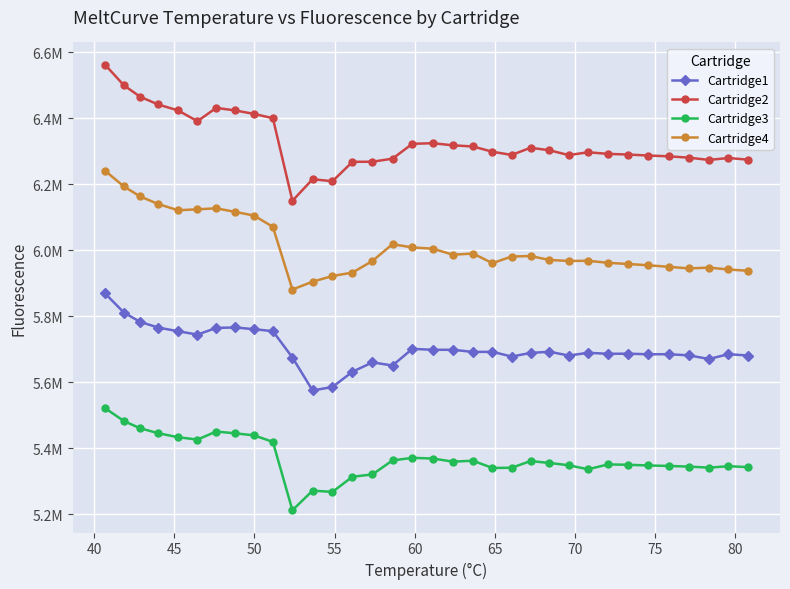

What are all the series names shown in the legend?

Cartridge1, Cartridge2, Cartridge3, Cartridge4